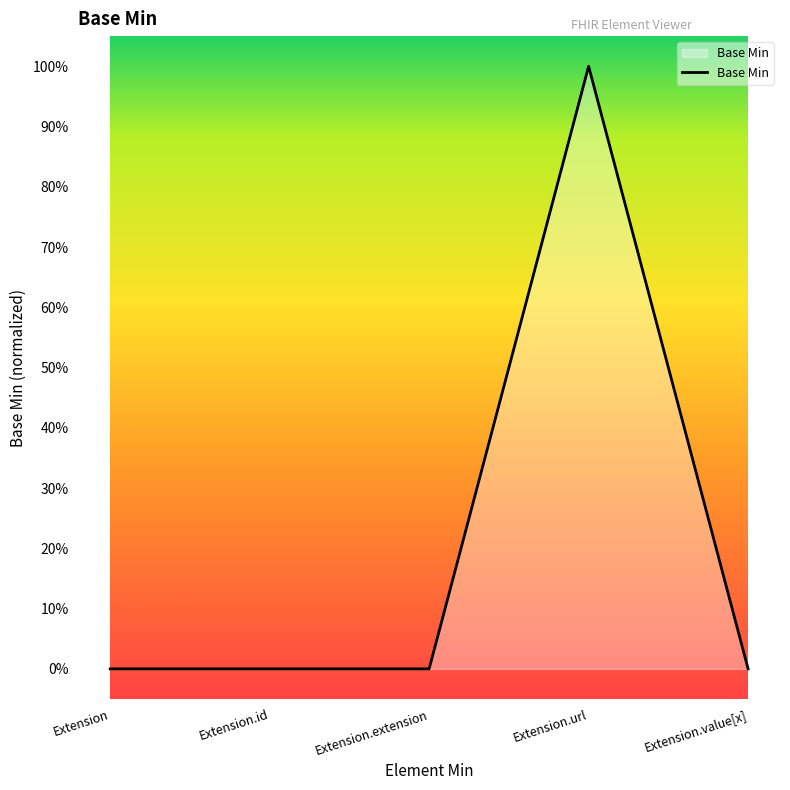

List the labels in order of value, largest first.

Extension.url, Extension, Extension.id, Extension.extension, Extension.value[x]